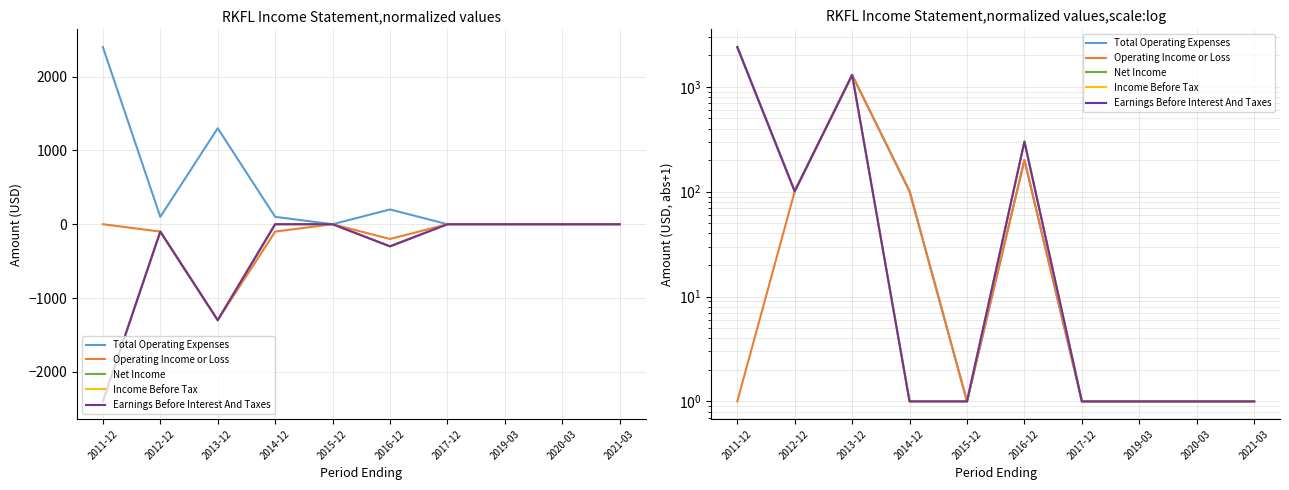

True or false: Income Before Tax and Total Operating Expenses cross at least once.

False